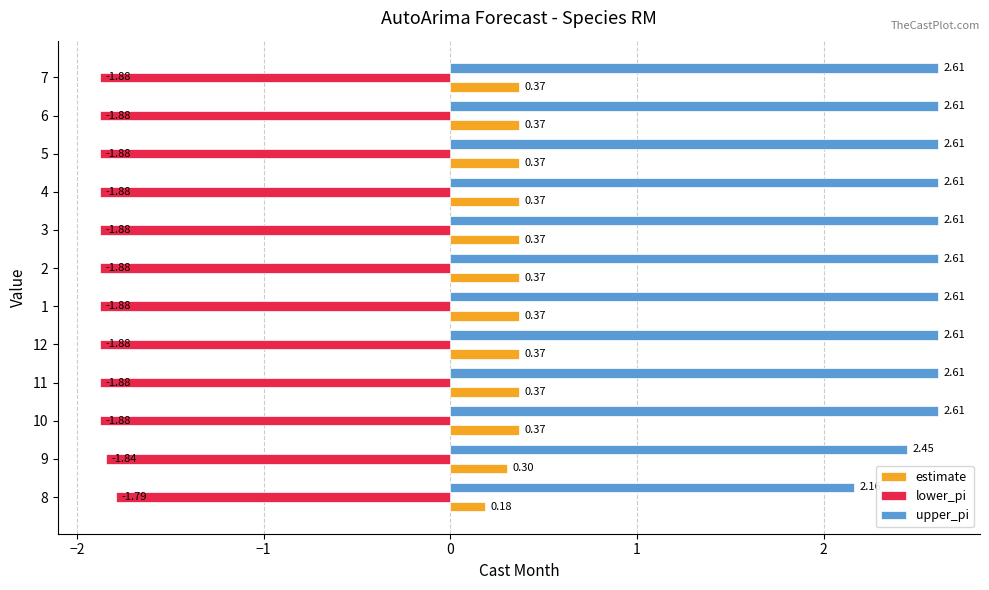

Rank the series by their maximum value, from highest to lowest.

upper_pi, estimate, lower_pi